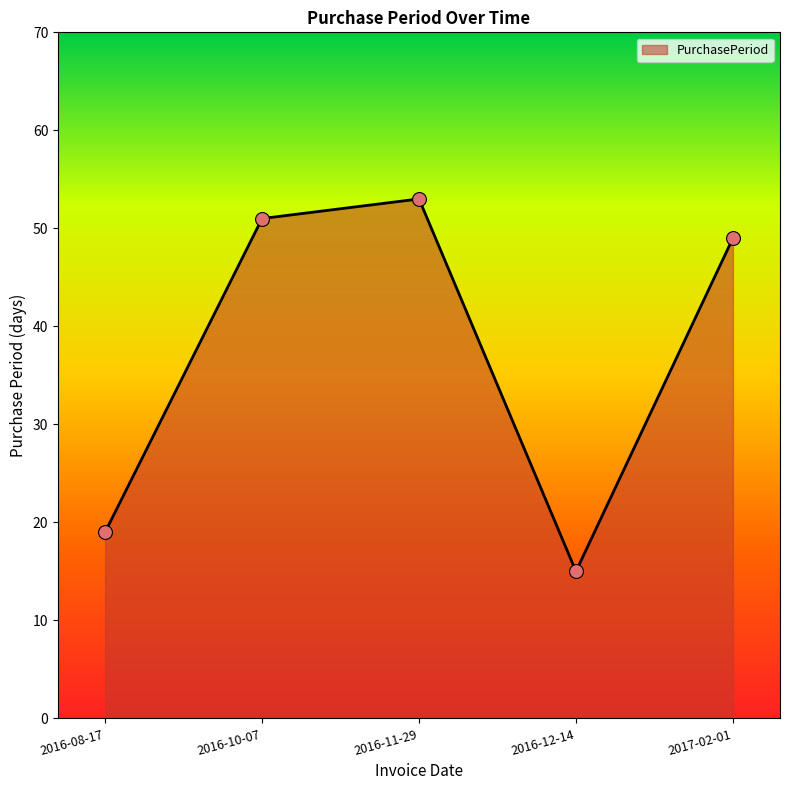

Approximately how many times larger is the value at 2016-08-17 compared to 2016-10-07?

0.4